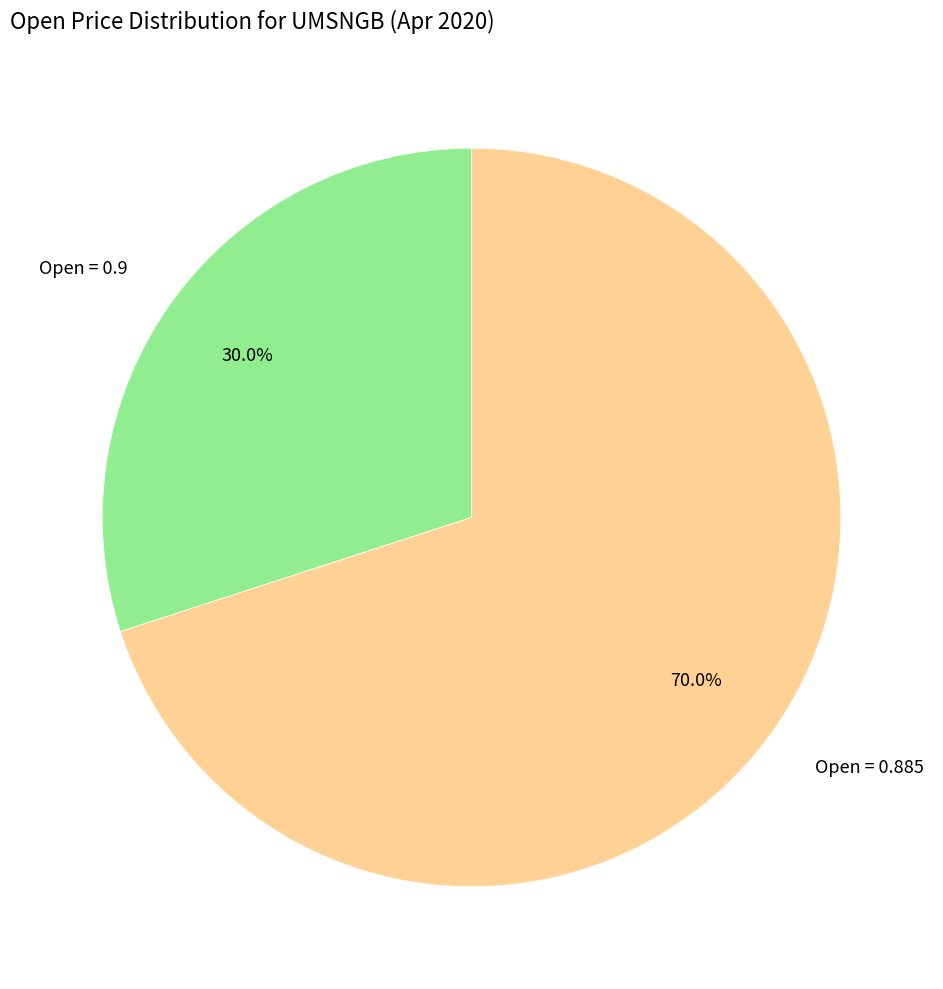

Approximately how many times larger is the value at Open = 0.9 compared to Open = 0.885?

0.4